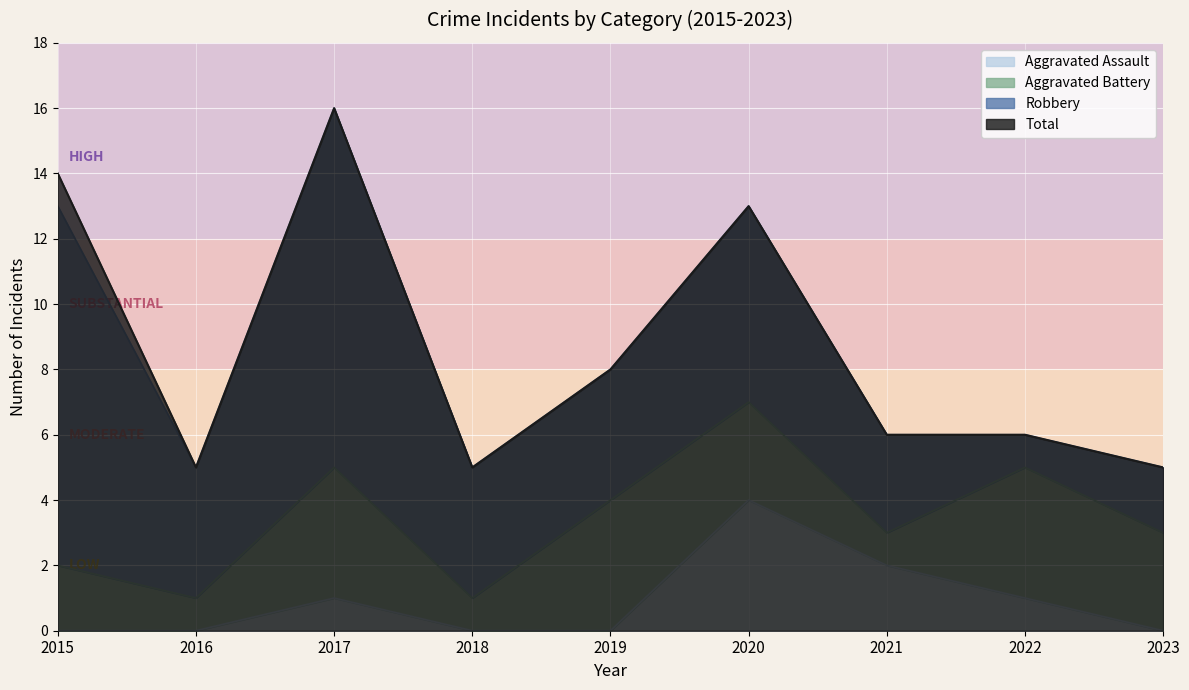

Which category has the lowest value in the Aggravated Assault series?

2015